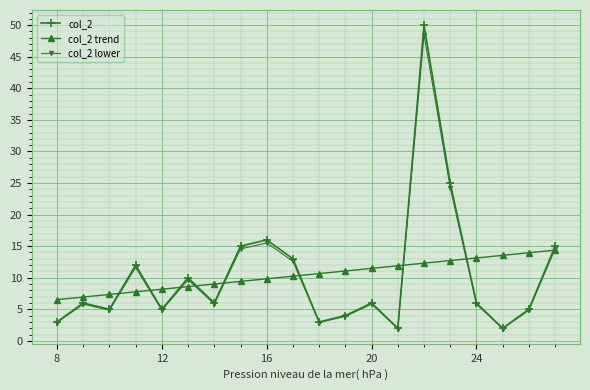

What are all the series names shown in the legend?

col_2, col_2 trend, col_2 lower